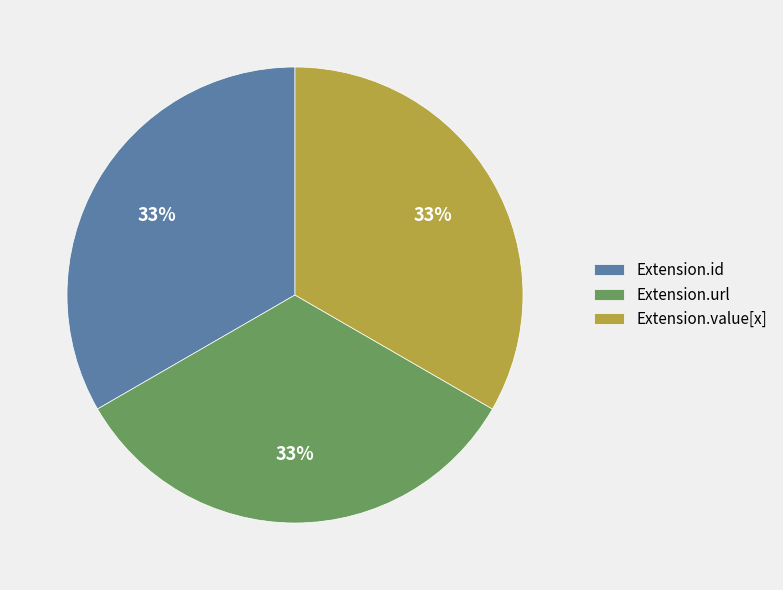

How many segments does this pie chart have?

3